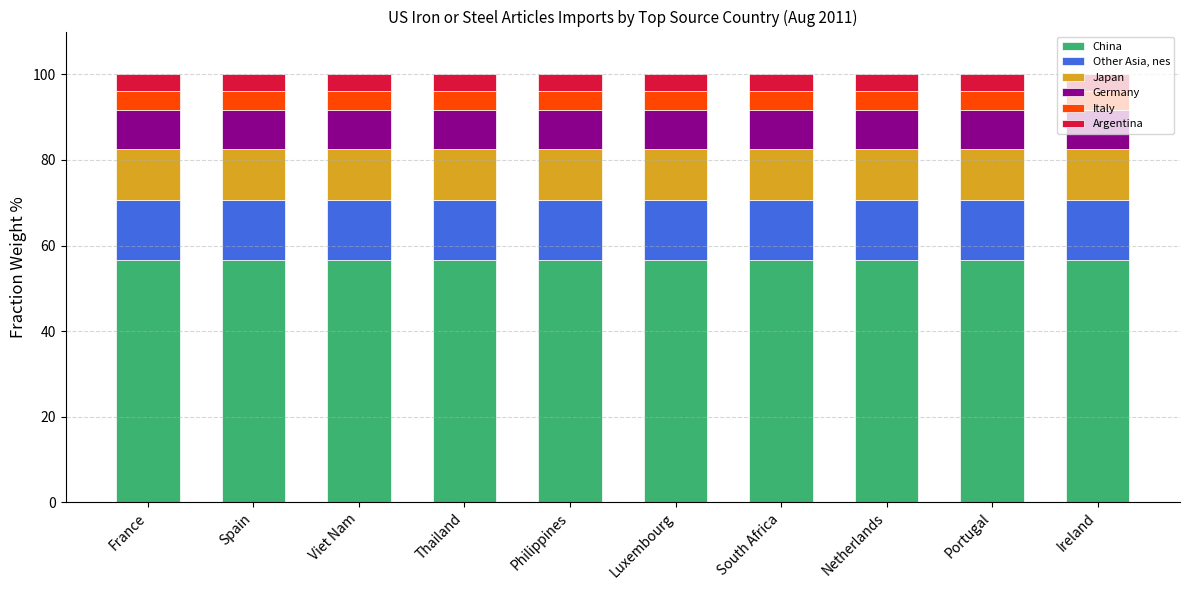

What is the average value of the China series?

56.5